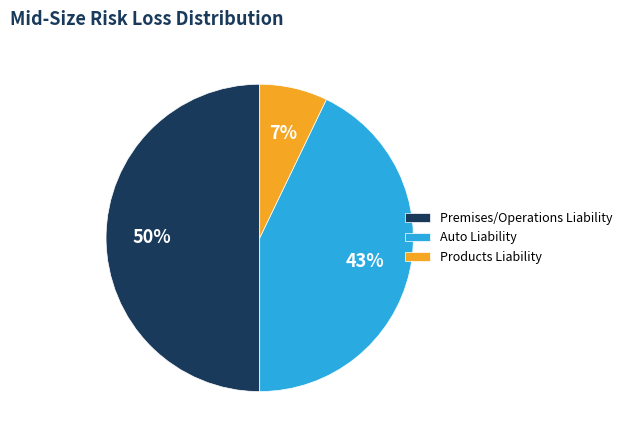

Does Products Liability account for over 50% of the chart?

No